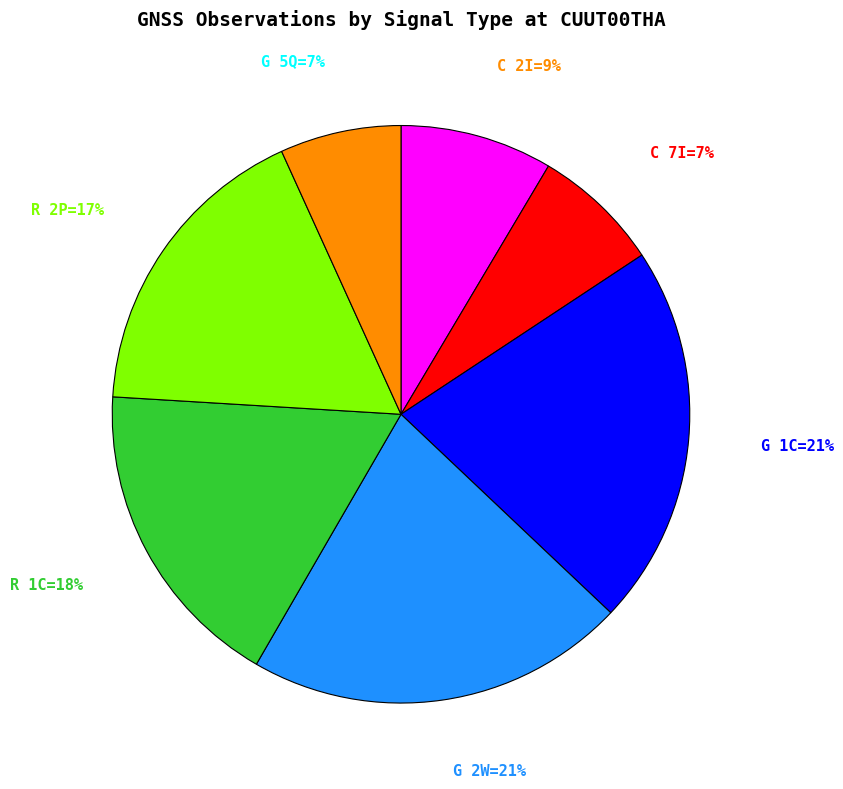

Does any single category account for the majority?

No